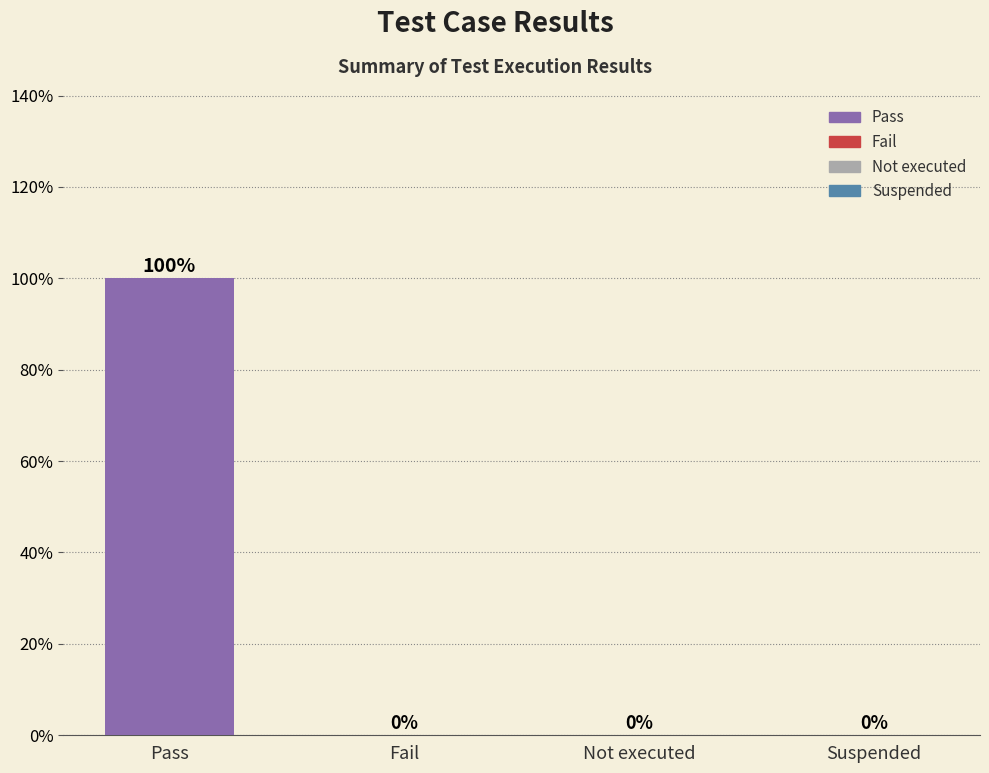

The chart shows a value of 43 at Not executed. True or false?

False